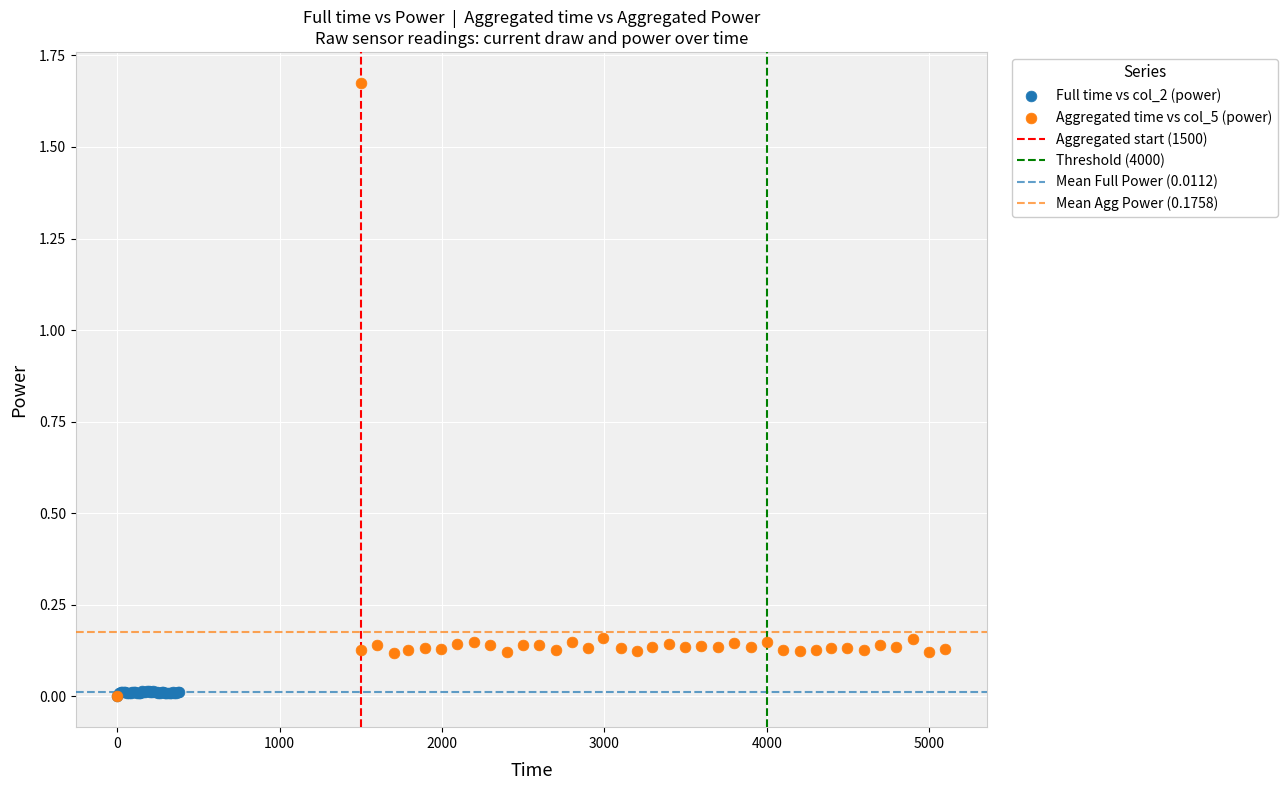

Which series reaches the maximum Y coordinate?

Aggregated time vs col_5 (power)